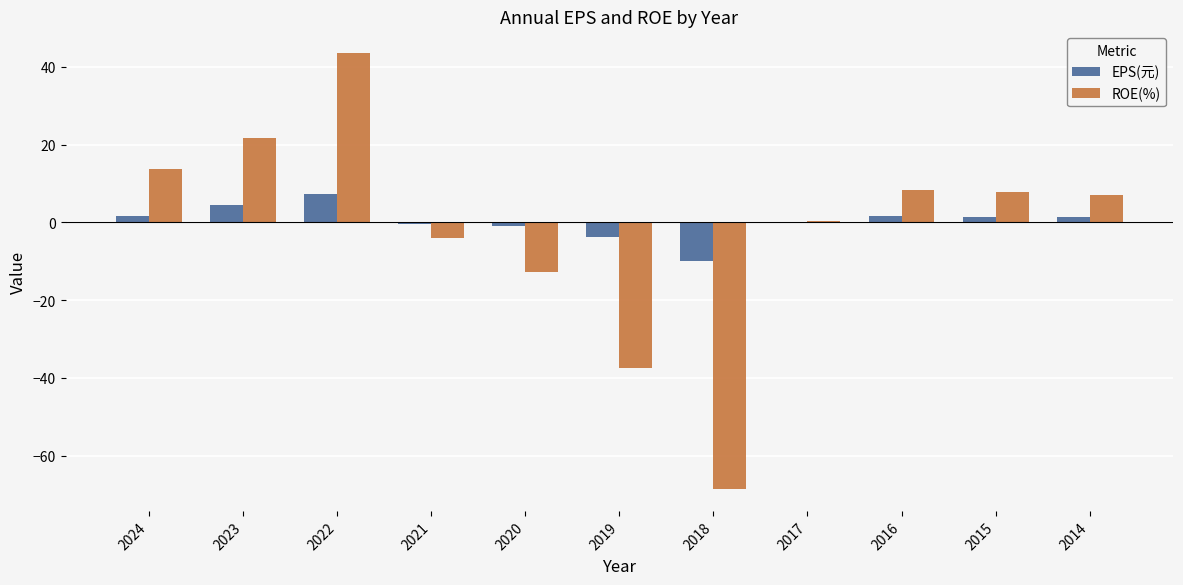

Are the bars horizontal?

No